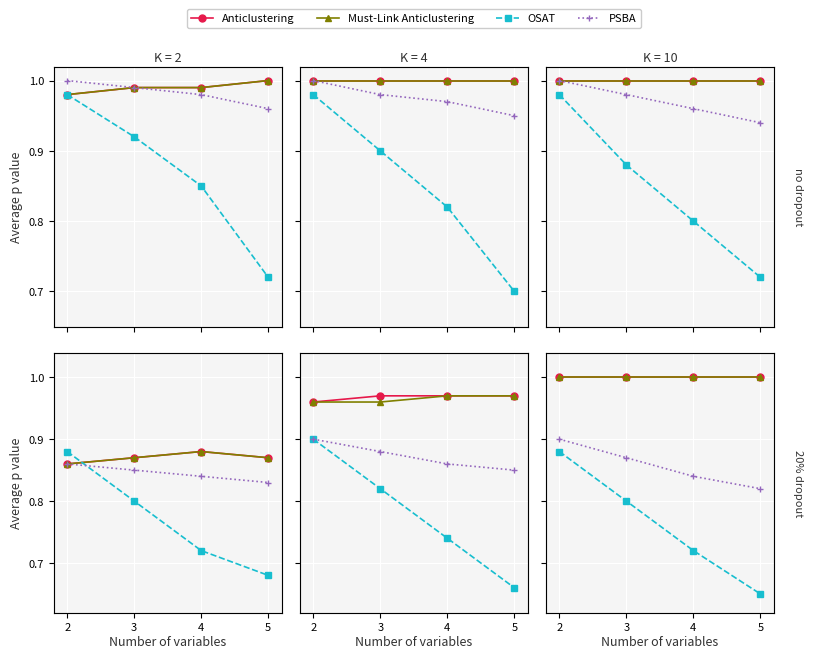

What is the difference between the maximum and minimum values in the OSAT series?

0.2